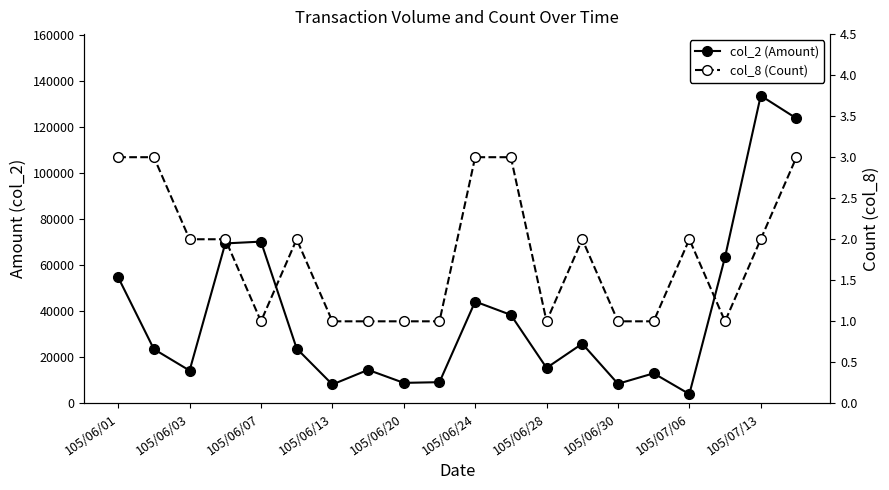

Is this an area chart (filled region under the line)?

No